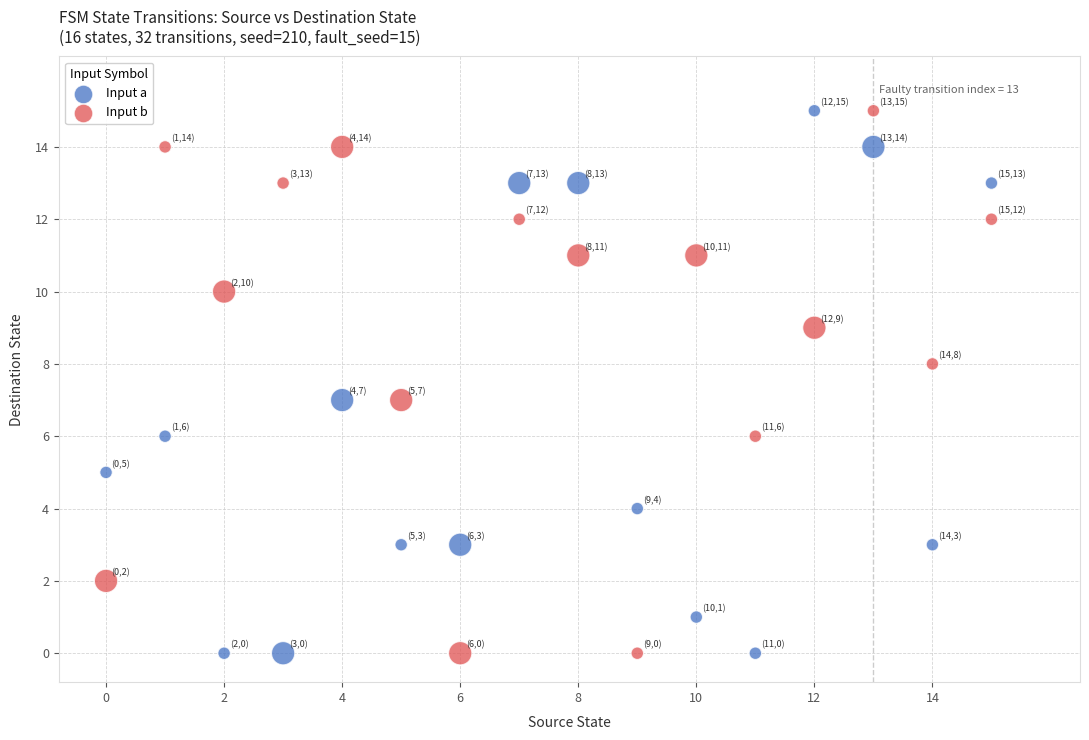

Across all data points, what is the range of Y values (max minus min)?

15